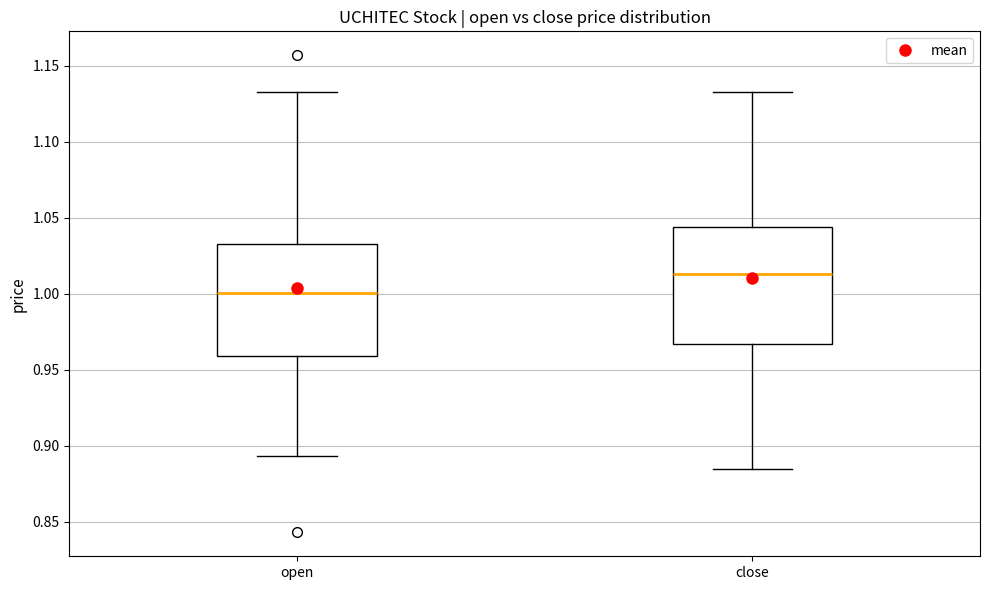

Where does the lower whisker of the box for open end on the y-axis? The values are not printed on the chart, so give them approximately, as read against the axis.

0.895